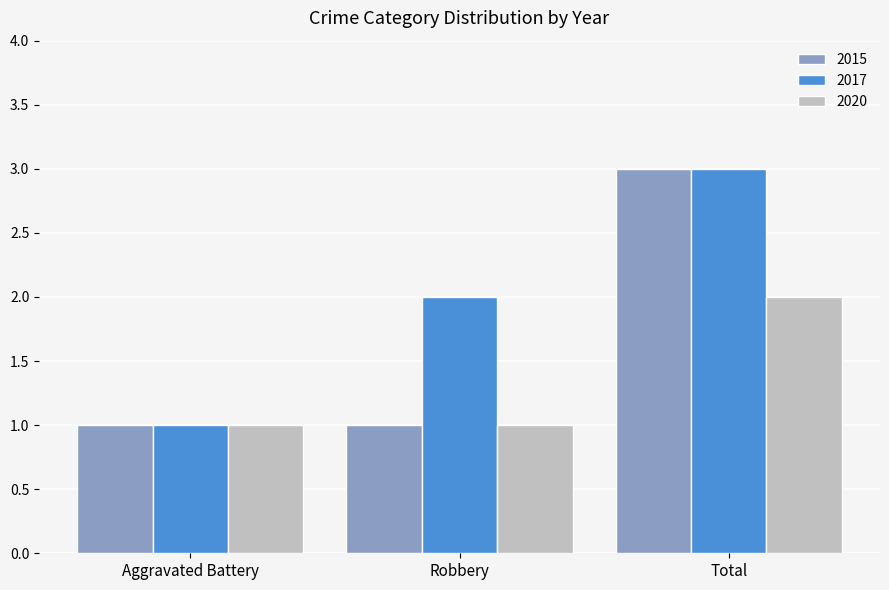

What are all the series names shown in the legend?

2015, 2017, 2020